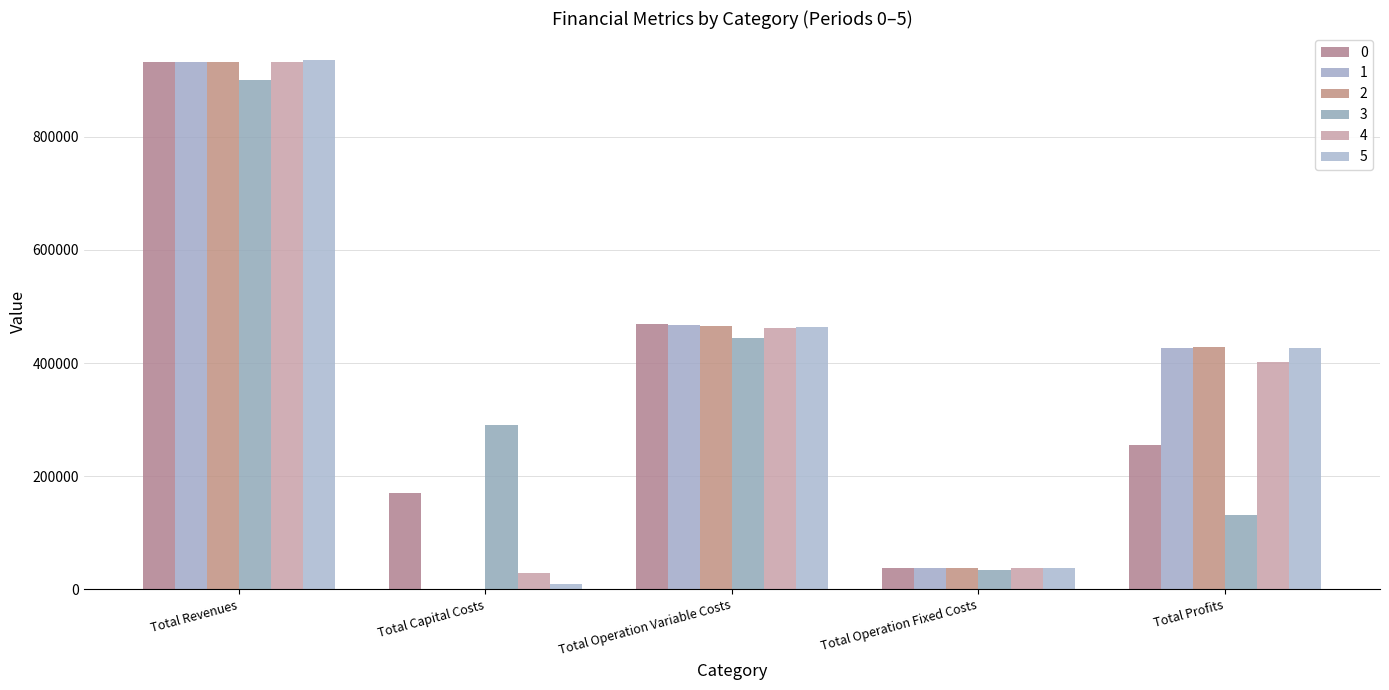

Between Total Capital Costs and Total Operation Fixed Costs, which series saw the biggest shift?

3